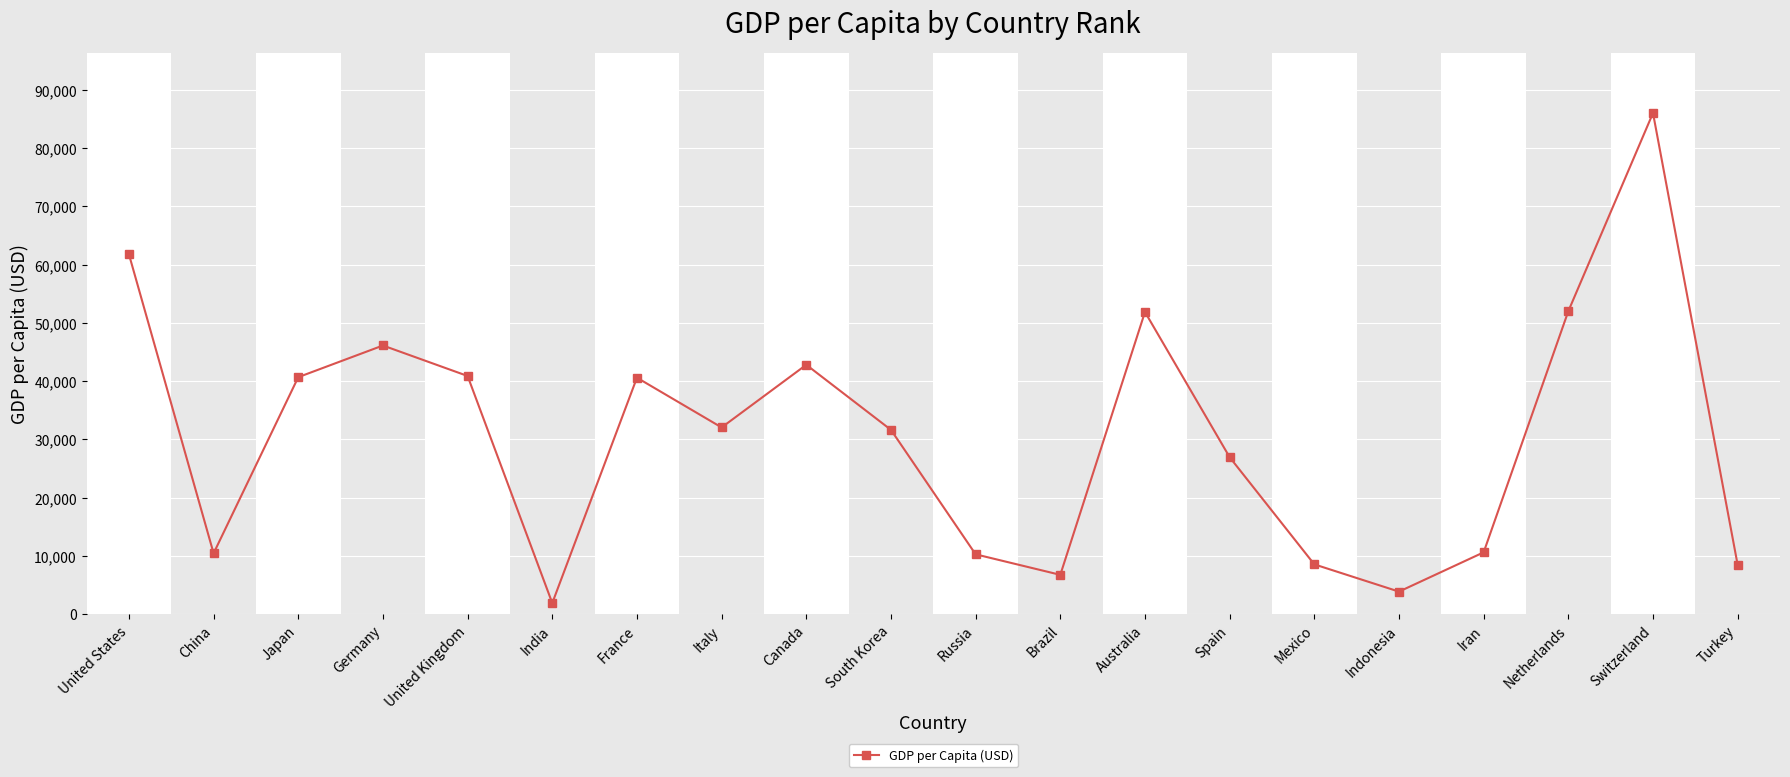

What is the ratio of the value at Canada to the value at Spain?

1.6